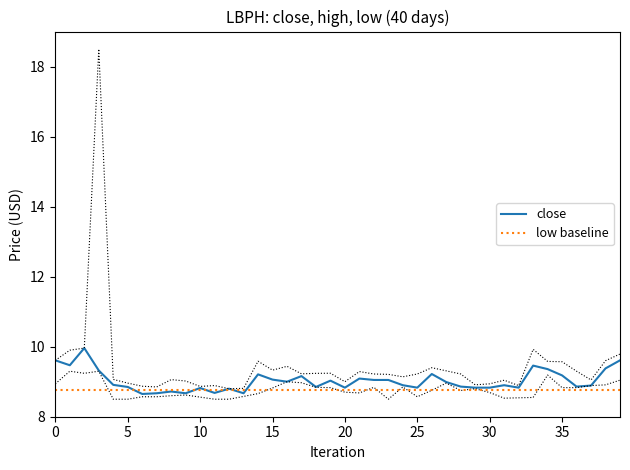

Which series has the widest spread of values?

close